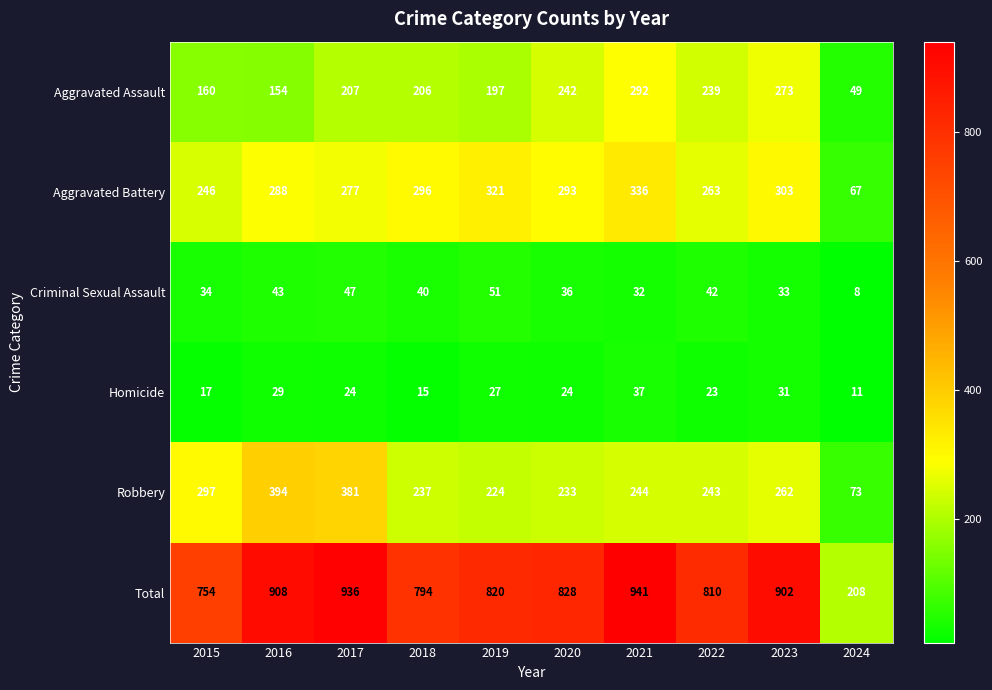

At which label is Criminal Sexual Assault closest to 29?

2021